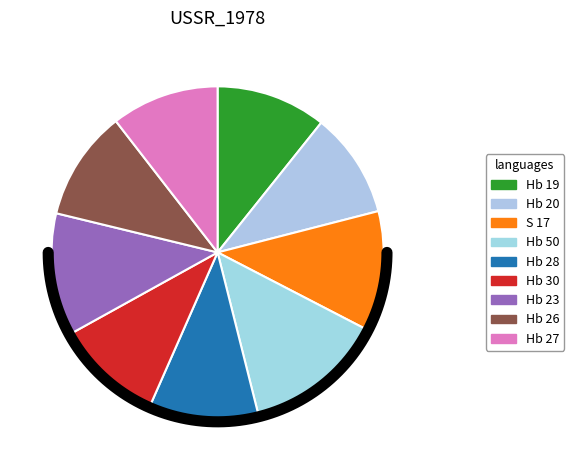

To the nearest percent, what is the average slice percentage?

11%